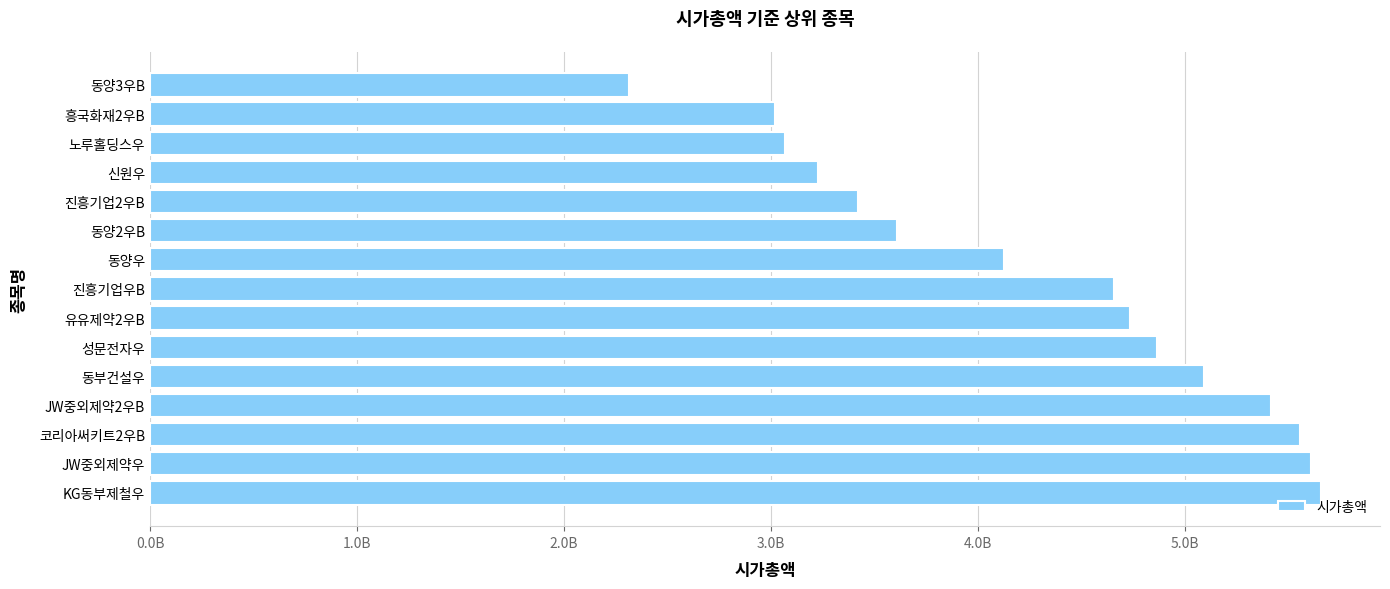

What is the sum of all values?

64363916730